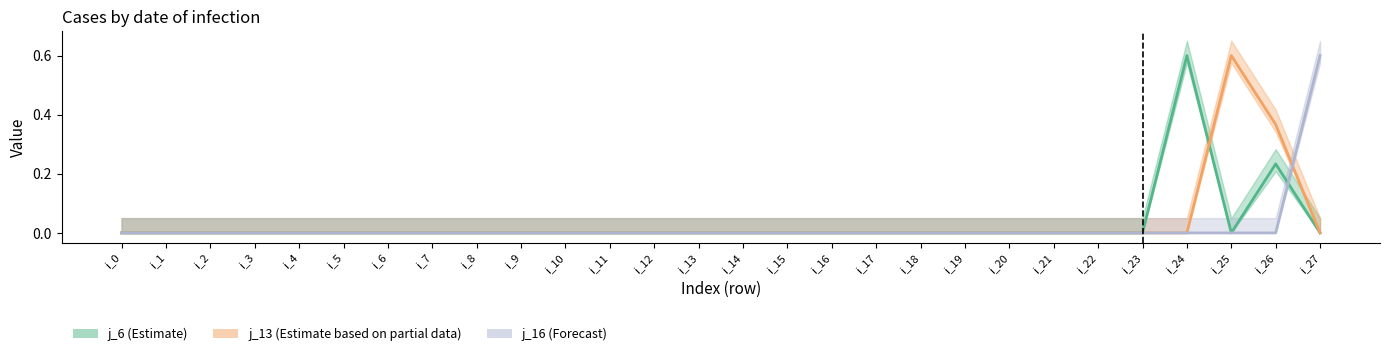

Which category has the highest value across all series?

i_27